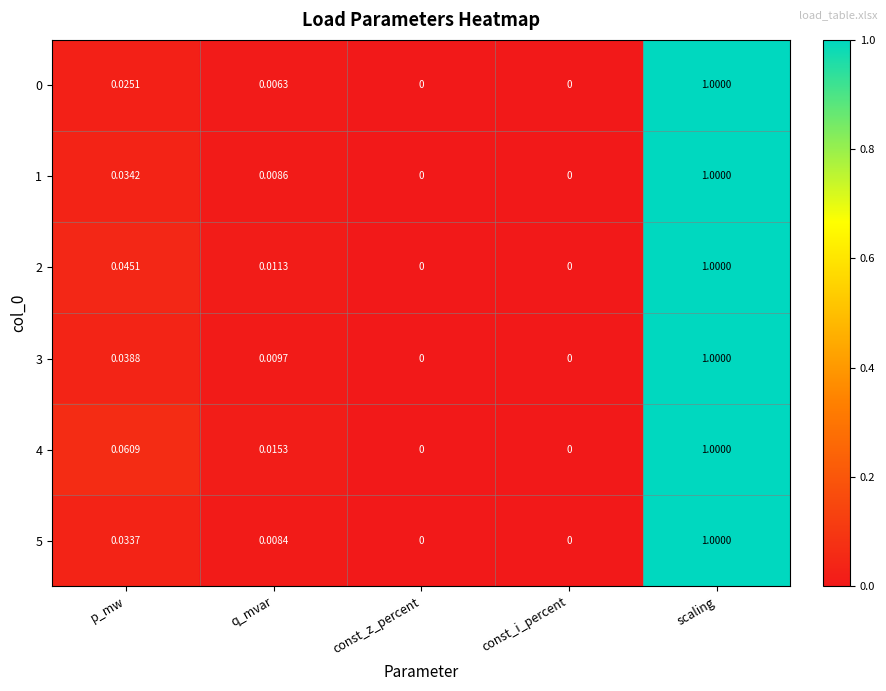

At which label does 5 reach its peak?

scaling